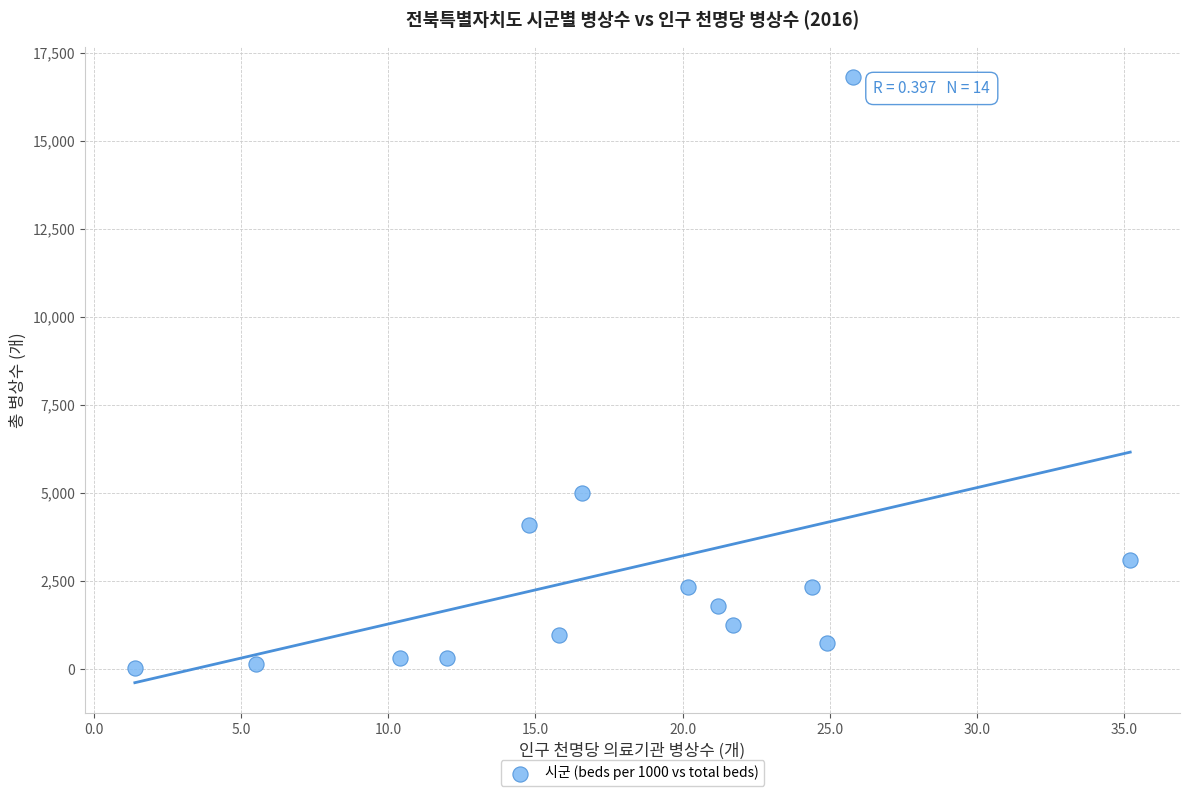

What is the range of Y values (max minus min)?

16783